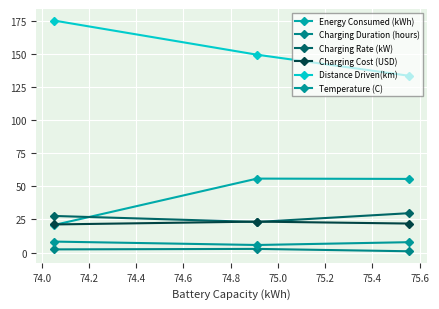

How many lines are shown in the chart?

6